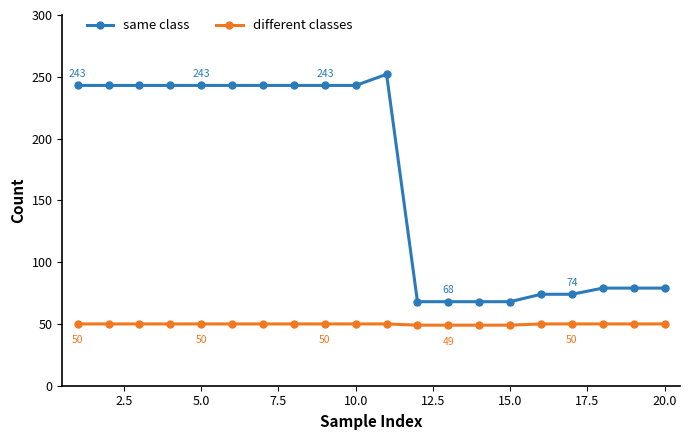

True or false: different classes and same class cross at least once.

False